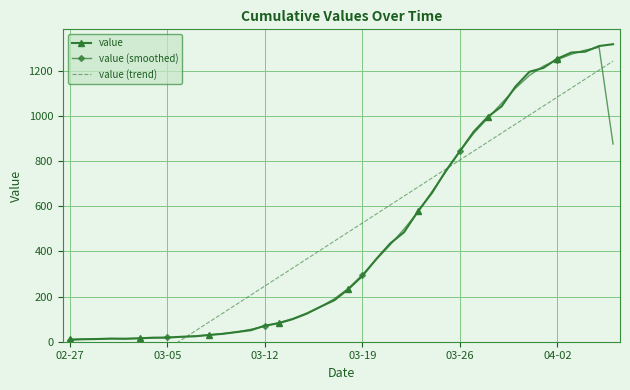

What is the average value of the value series?

465.6